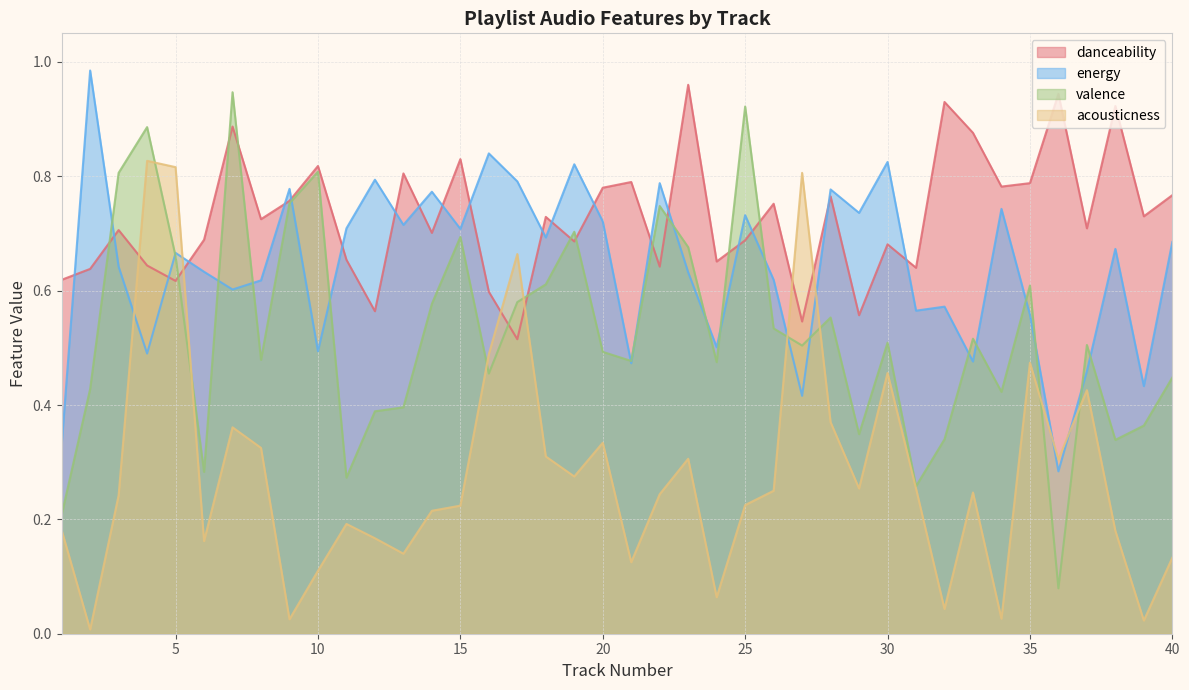

How many interior local valleys does the valence series have?

12